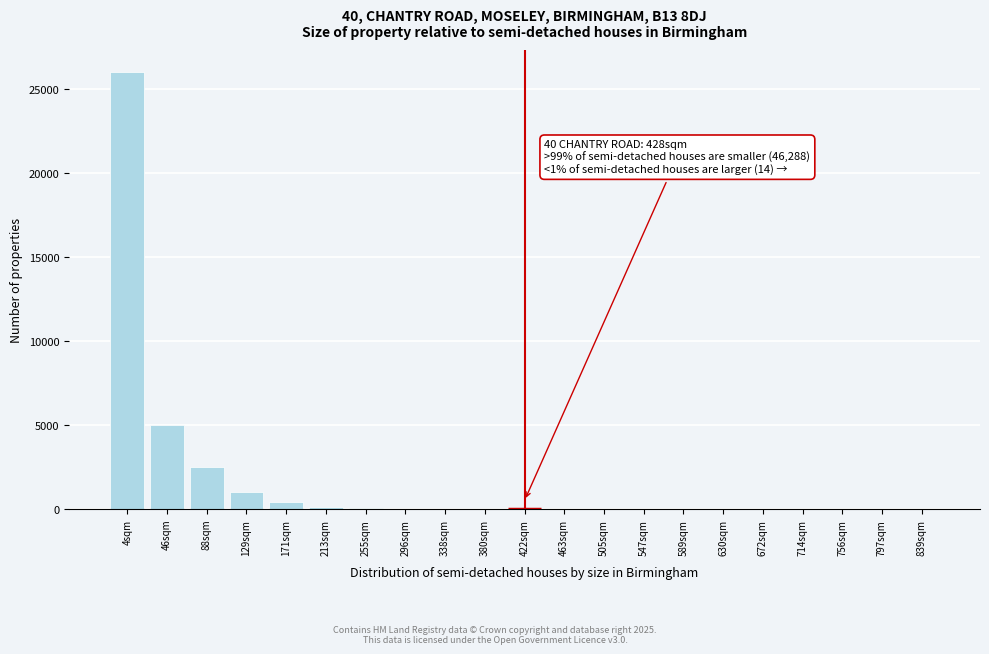

What is the change in value from 4sqm to 839sqm?

-26000